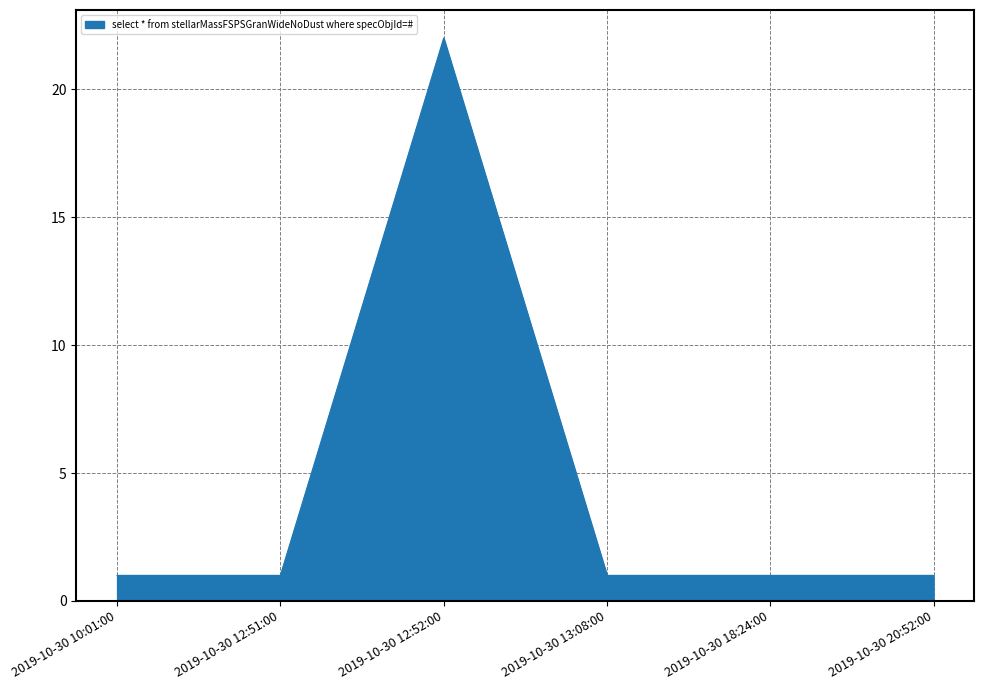

Reading right to left, transcribe all the data shown in this chart.

2019-10-30 20:52:00=1	2019-10-30 18:24:00=1	2019-10-30 13:08:00=1	2019-10-30 12:52:00=22	2019-10-30 12:51:00=1	2019-10-30 10:01:00=1